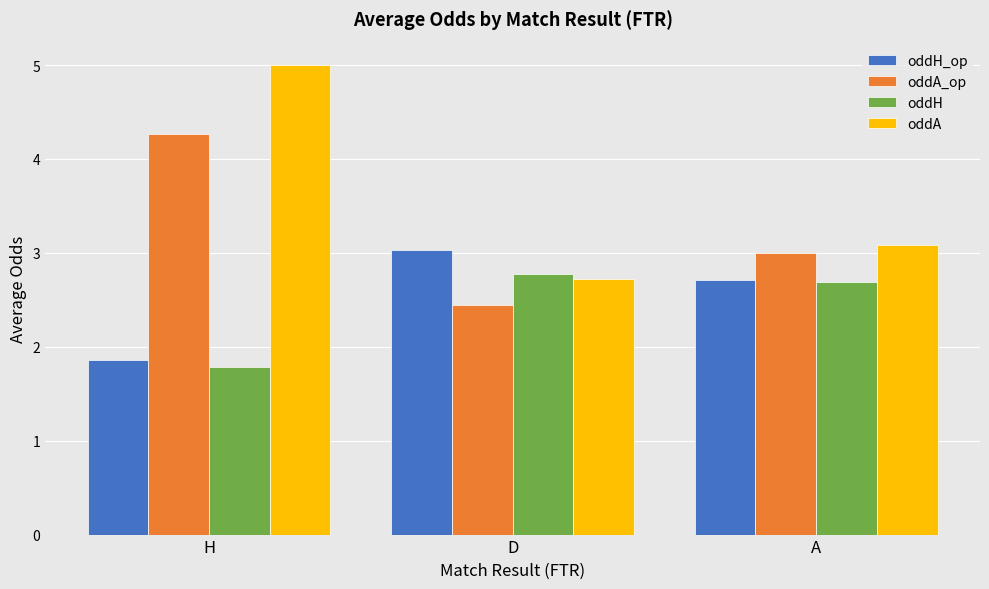

What is the difference between the second highest and minimum values in the oddA series?

0.4